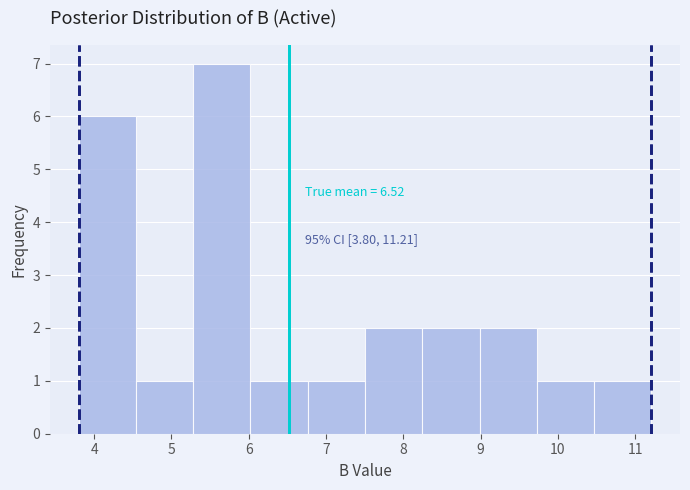

Which range on the x-axis has the tallest bar?

5.3 to 6.0